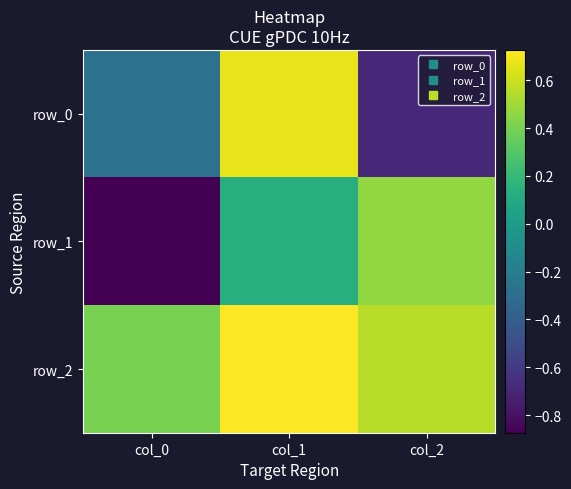

How many data points does each series have?

3